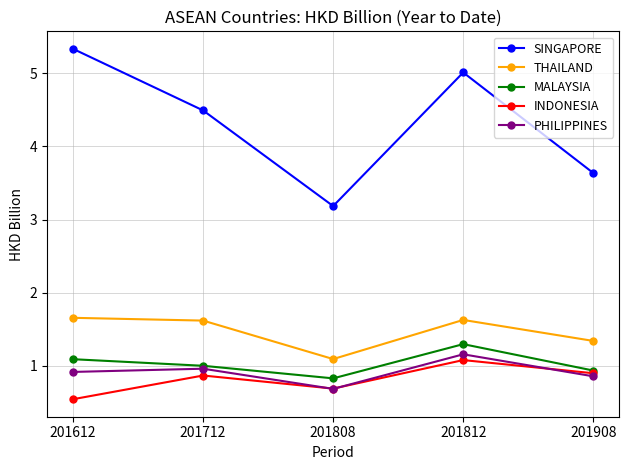

Is it true that SINGAPORE equals 3.2 at 201808?

True